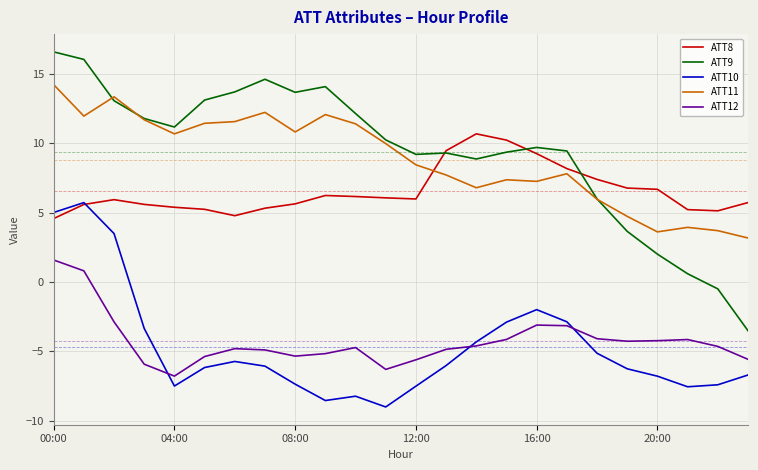

Rank the series by their maximum value, from highest to lowest.

ATT9, ATT11, ATT8, ATT10, ATT12